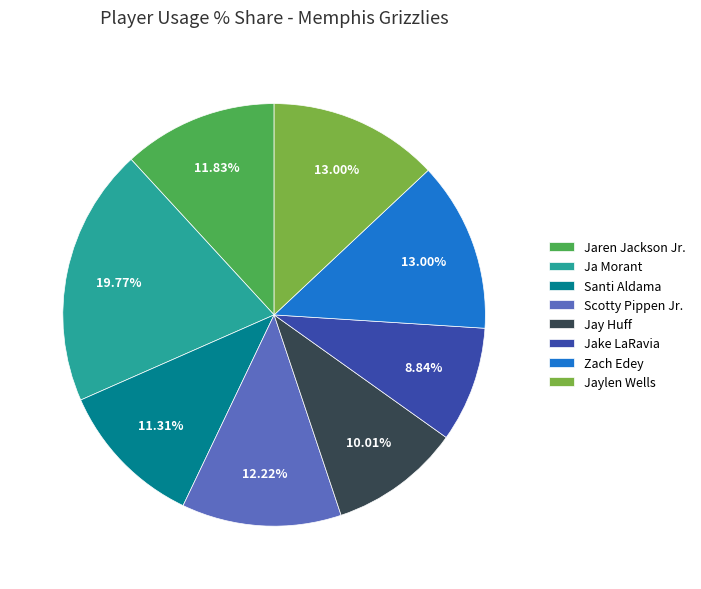

What is the largest slice in the pie chart?

Ja Morant